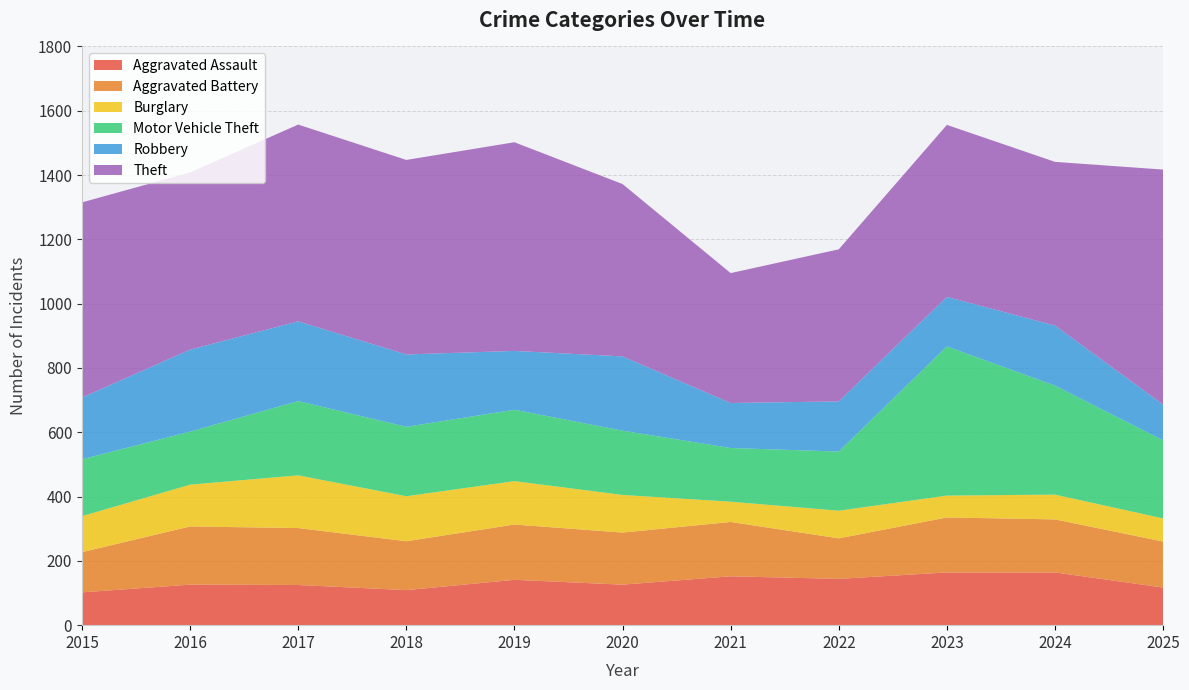

Reading left to right, transcribe all the data shown in this chart.

Aggravated Assault: 102	126	125	109	141	126	152	144	164	164	117
Aggravated Battery: 125	181	177	152	172	162	169	126	171	165	143
Burglary: 112	130	164	140	135	117	63	86	68	77	72
Motor Vehicle Theft: 177	165	231	216	222	200	167	184	464	339	243
Robbery: 192	255	248	225	183	231	140	156	154	187	111
Theft: 607	551	612	605	649	536	404	473	535	509	731